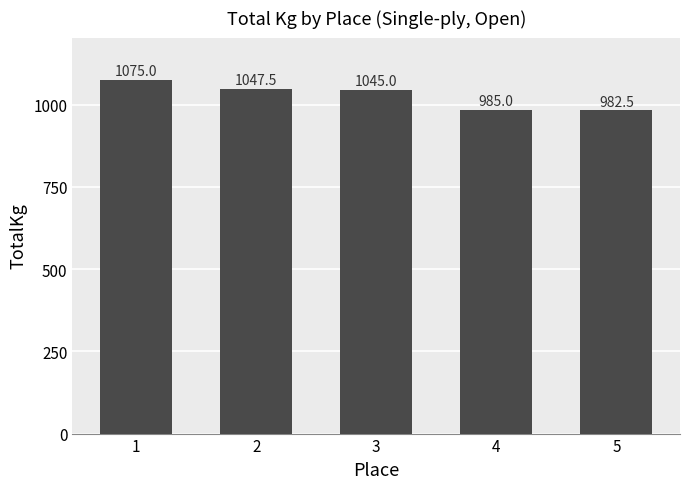

What is the difference between the values at 2 and 5?

65.0